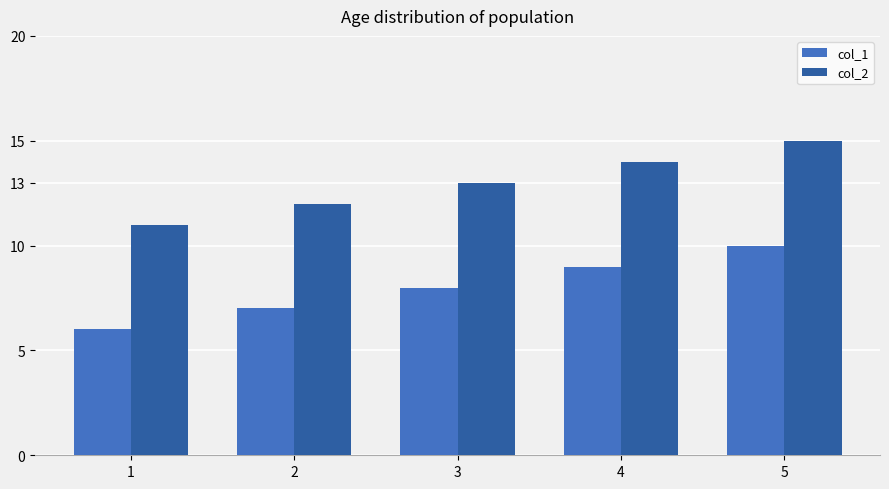

Count the number of data series in this chart.

2